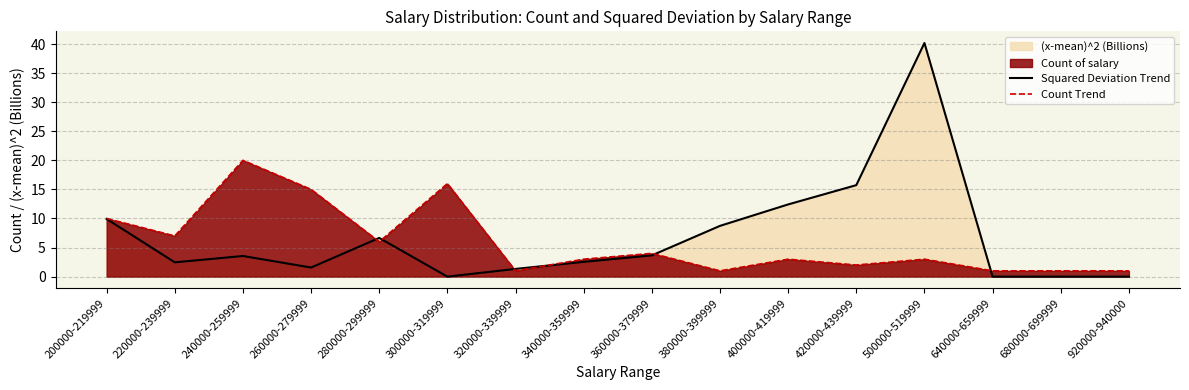

How many intersections are there between Count Trend and Squared Deviation Trend?

6